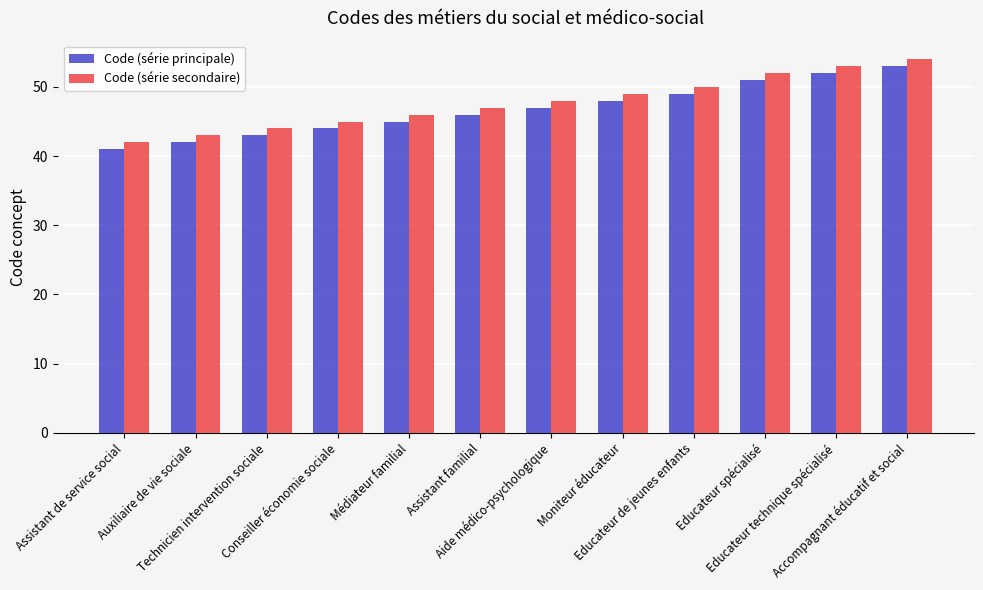

What is the value of the Code (série principale) bar at the 1st from the left?

41